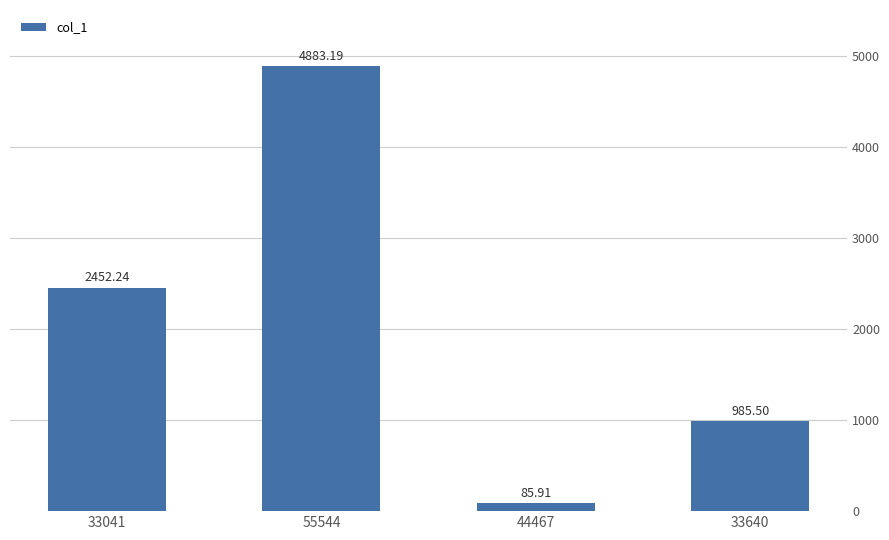

How many bars are there in total?

4